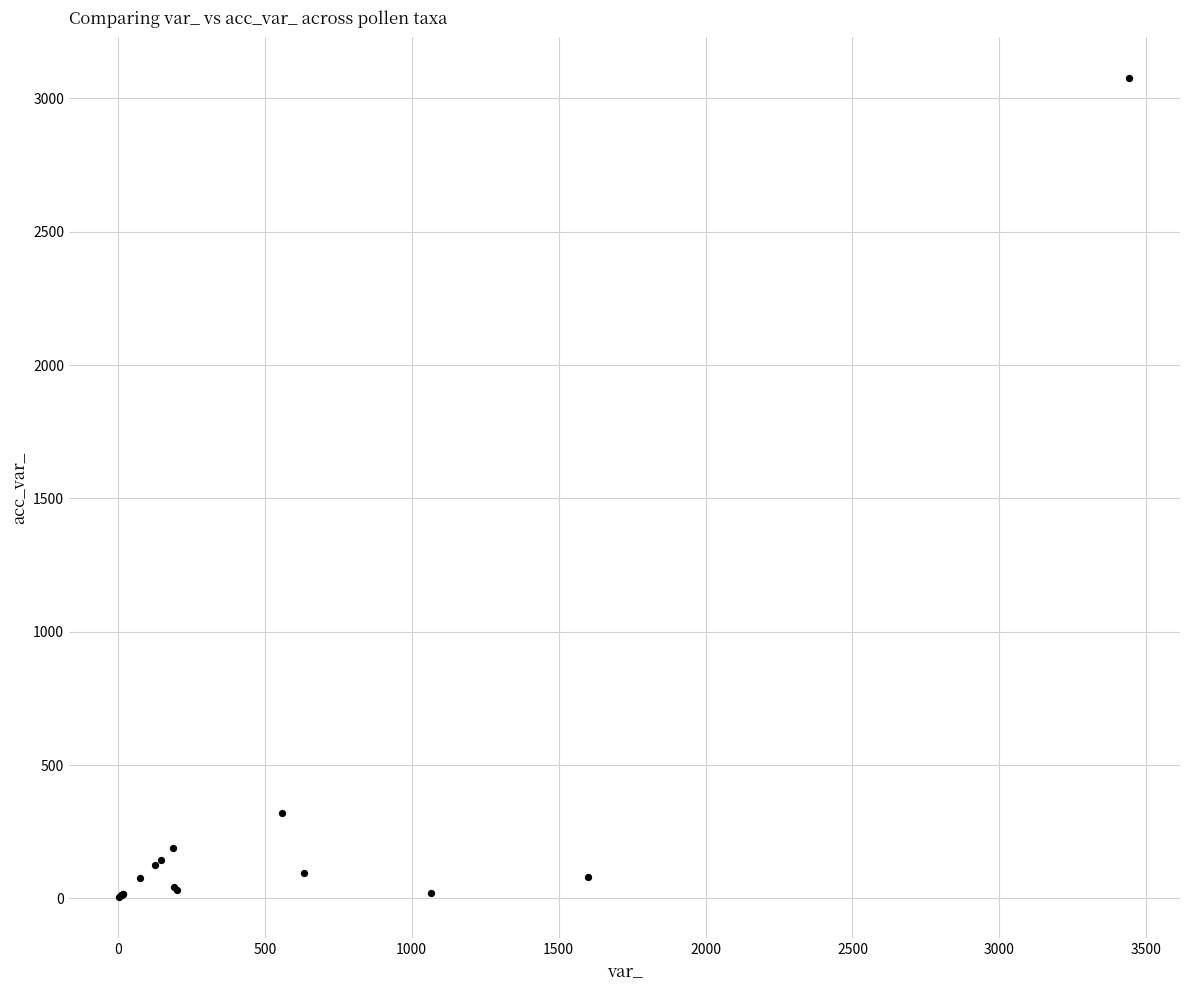

What Y value in the scatter plot is closest to 1540?

321